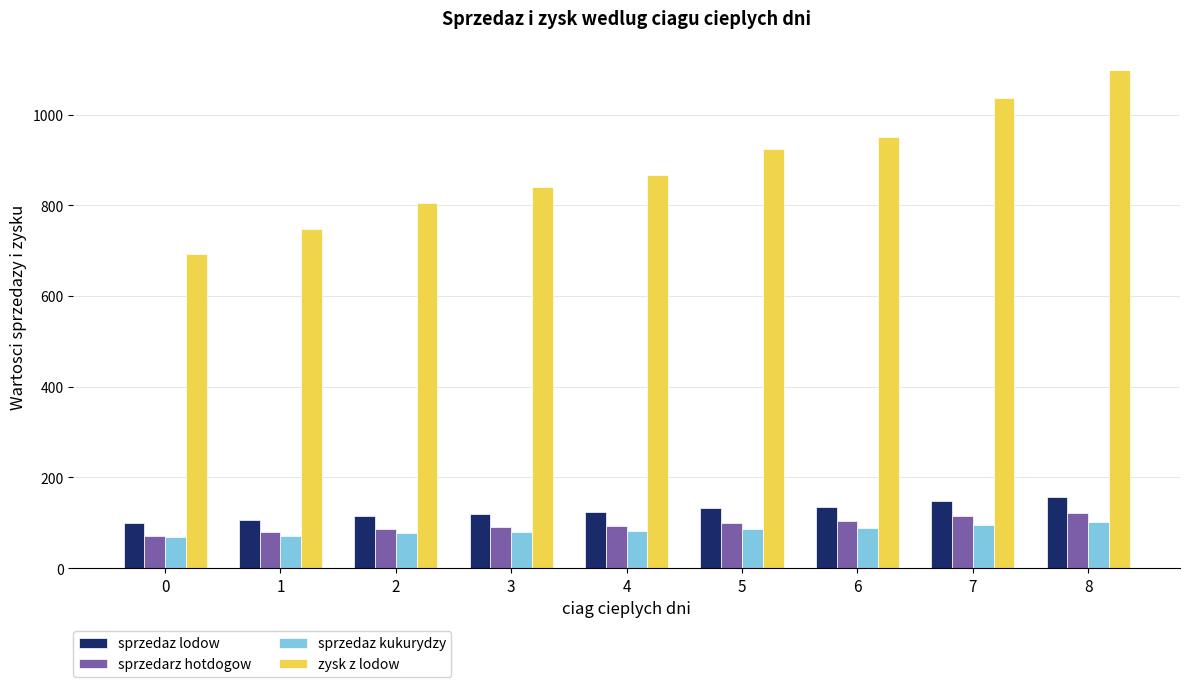

What is the sum of the zysk z lodow values at 1 and 8?

1848